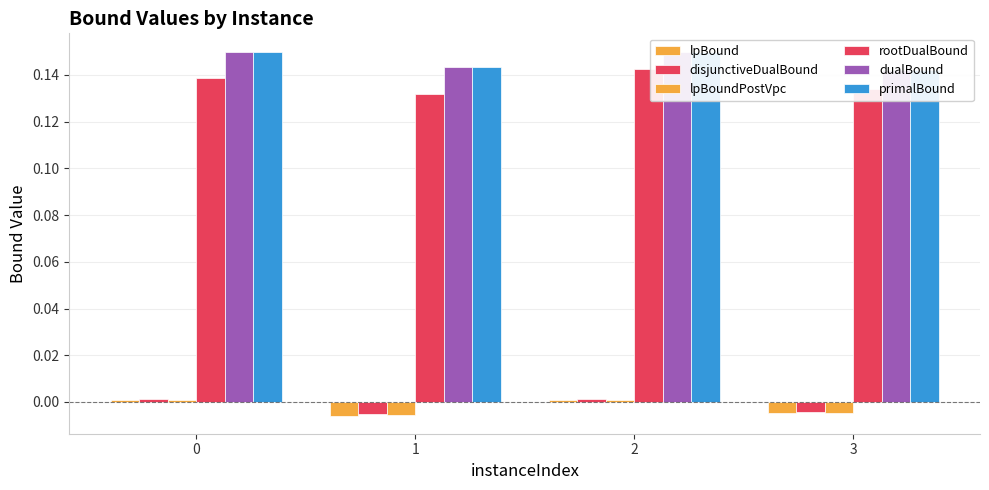

Reading right to left, what are all the values shown in this chart?

lpBound: 3=-0.0	2=0.0	1=-0.0	0=0.0
disjunctiveDualBound: 3=-0.0	2=0.0	1=-0.0	0=0.0
lpBoundPostVpc: 3=-0.0	2=0.0	1=-0.0	0=0.0
rootDualBound: 3=0.1	2=0.1	1=0.1	0=0.1
dualBound: 3=0.1	2=0.2	1=0.1	0=0.1
primalBound: 3=0.1	2=0.2	1=0.1	0=0.2